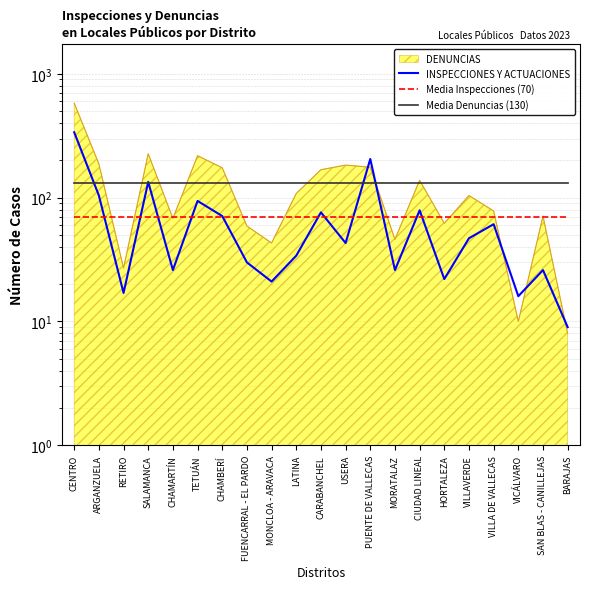

What value does the Media Inspecciones (70) series have at TETUÁN?

70.4